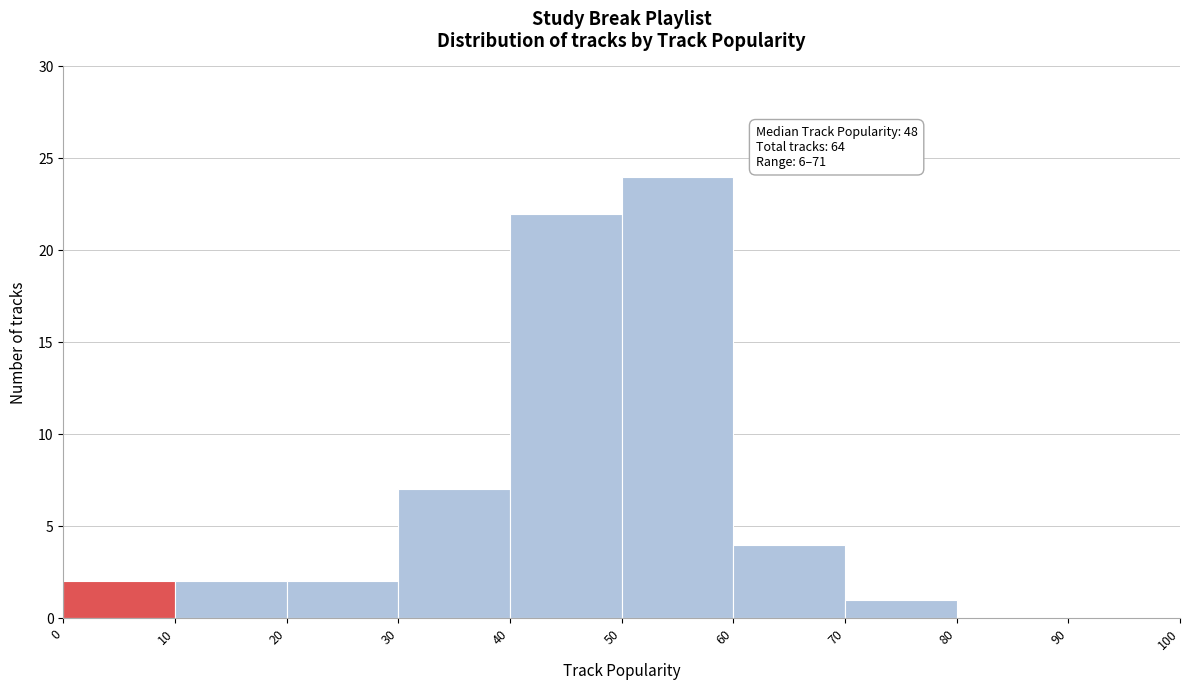

Which range on the x-axis has the tallest bar?

50 to 60